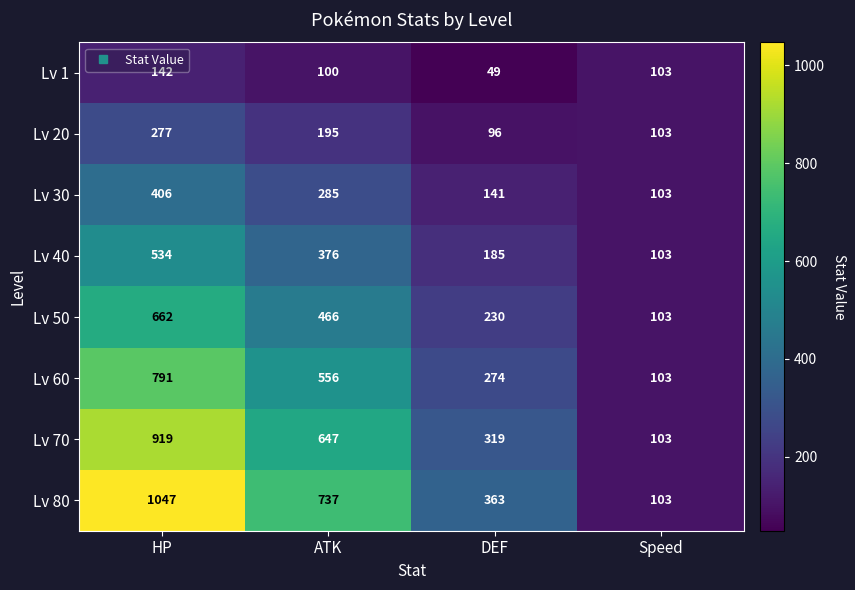

The Lv 80 series shows 737 at ATK. True or false?

True